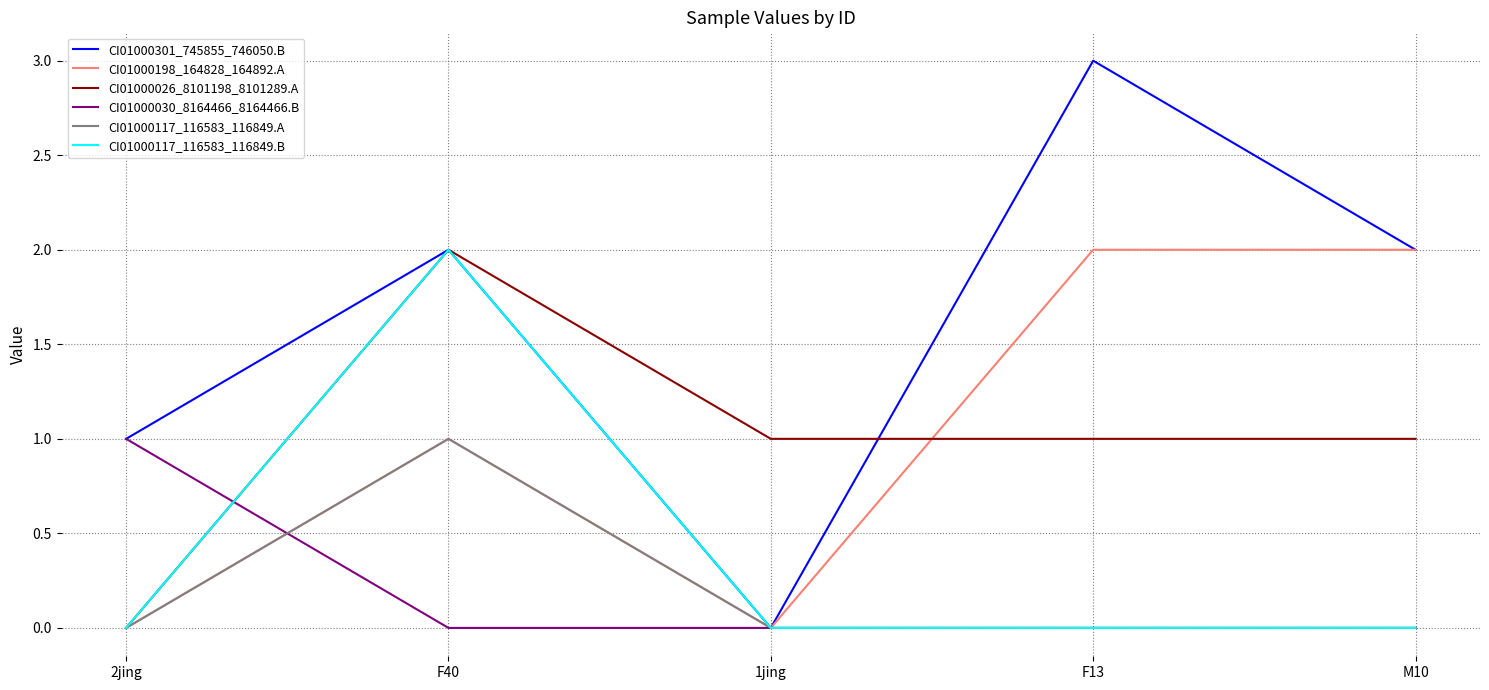

What is the greatest value displayed?

3